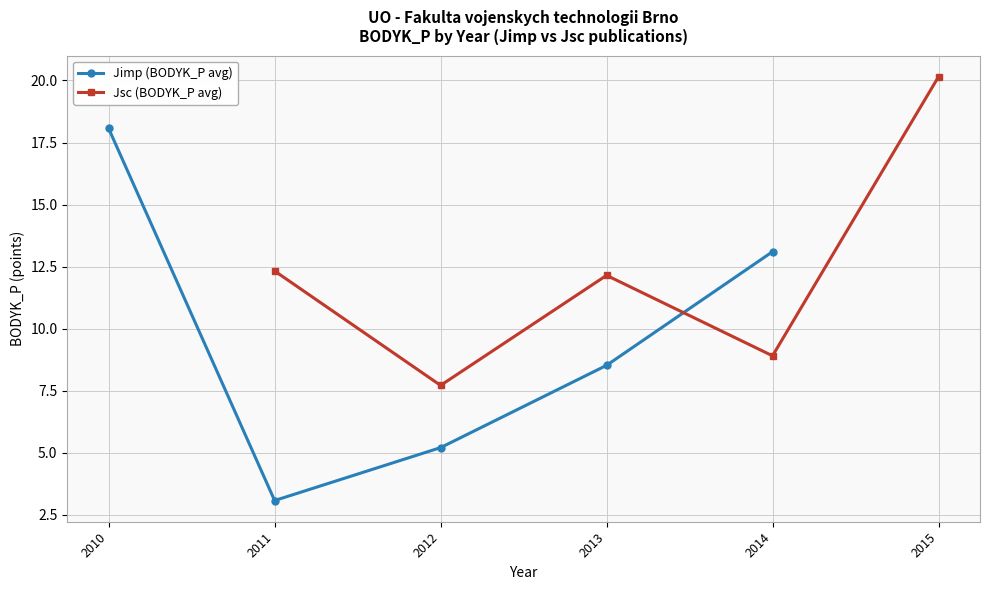

At which label is Jimp (BODYK_P avg) closest to 10?

2013